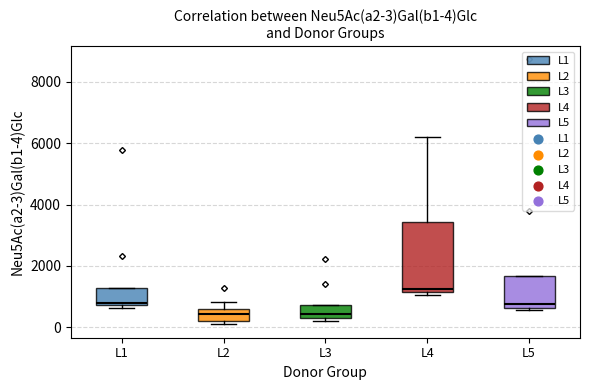

Which box is the tallest, from its lower edge to its upper edge?

L4